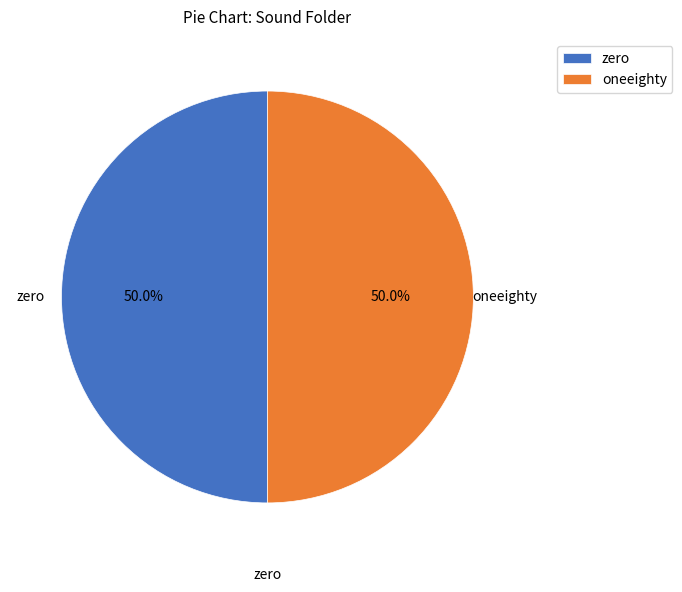

What is the total percentage of oneeighty and zero?

100.0%